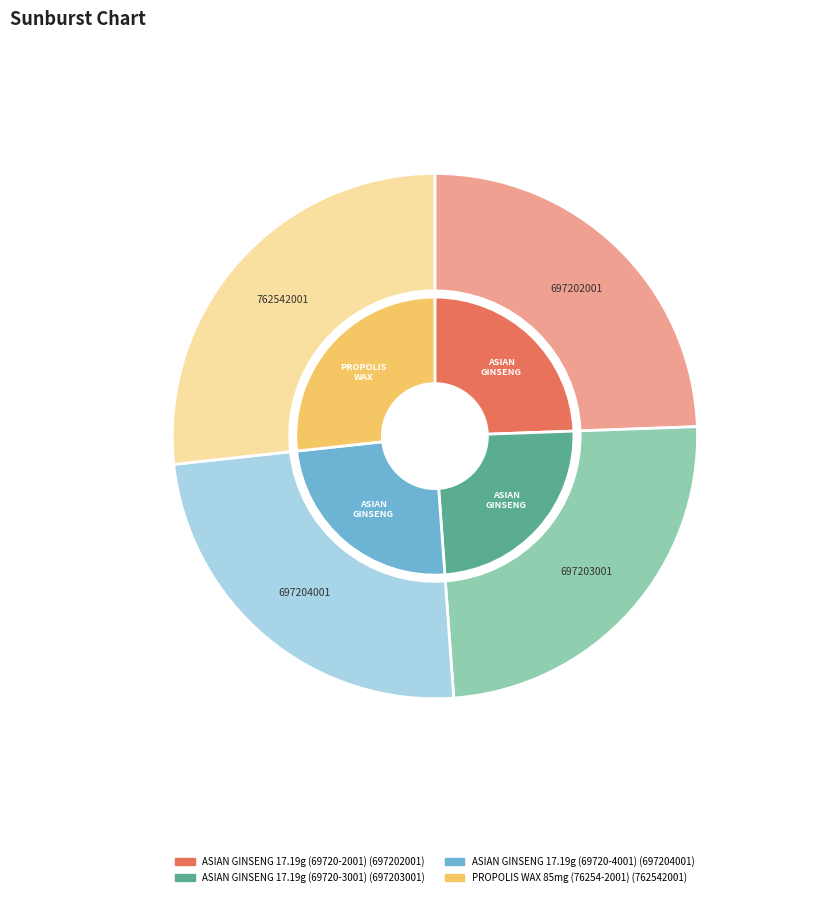

What percentage is NOT represented by 0?

75.6%